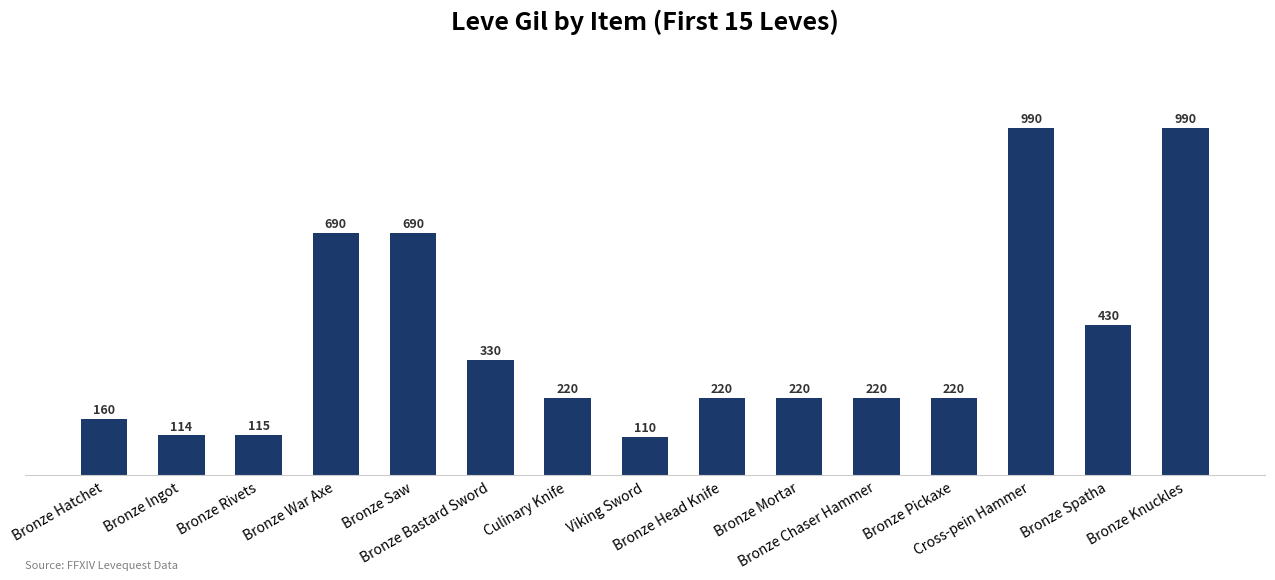

How many data points does each series have?

15